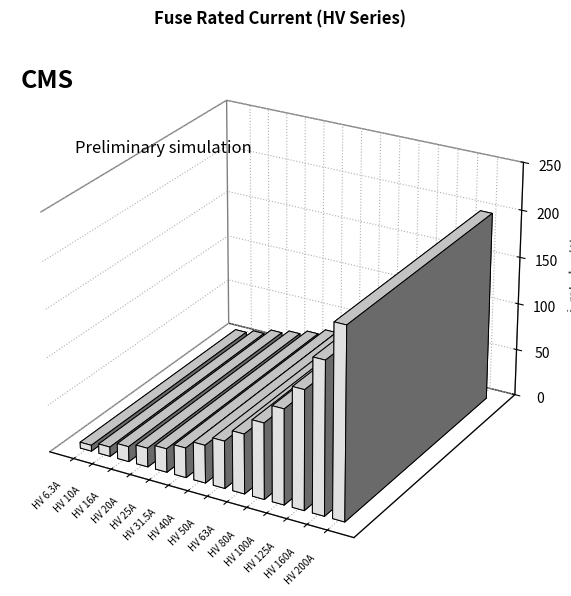

True or false: the data shows 5.8 at HV 16A.

False